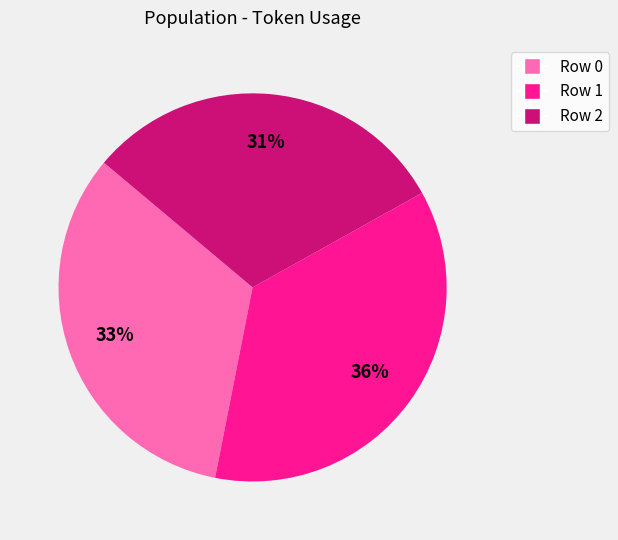

How many slices are in this pie chart?

3